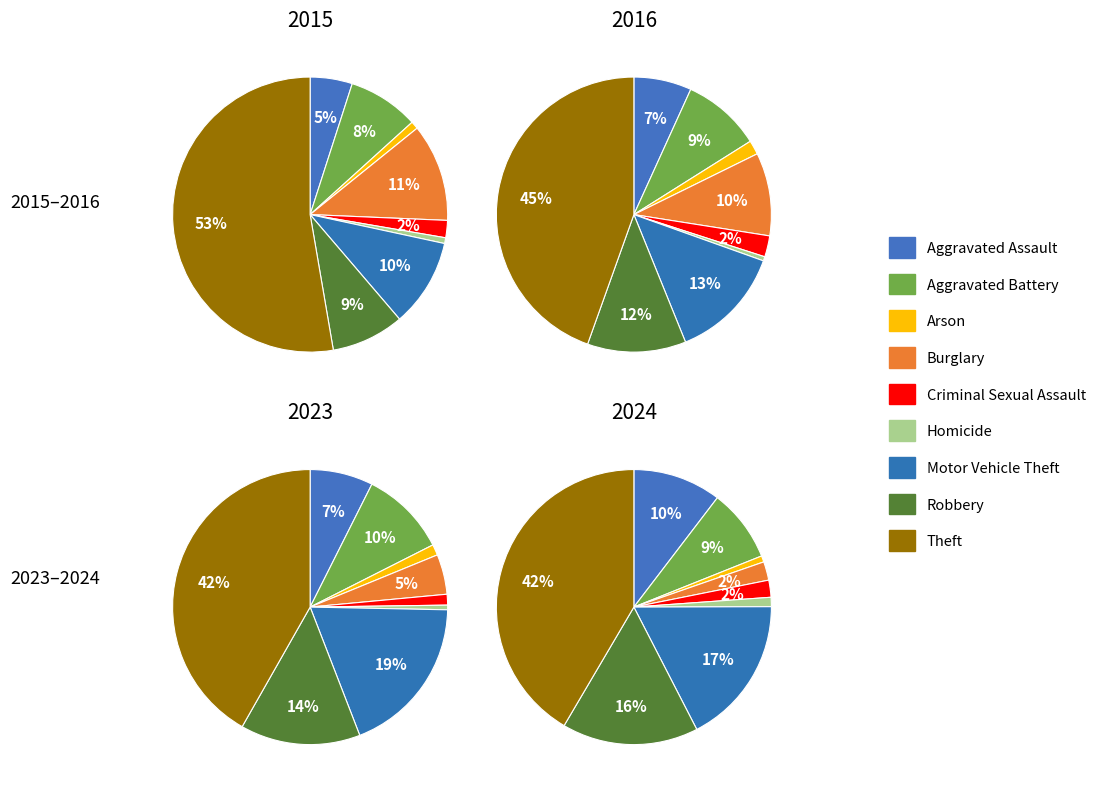

To the nearest percent, what portion does Aggravated Battery represent?

9%